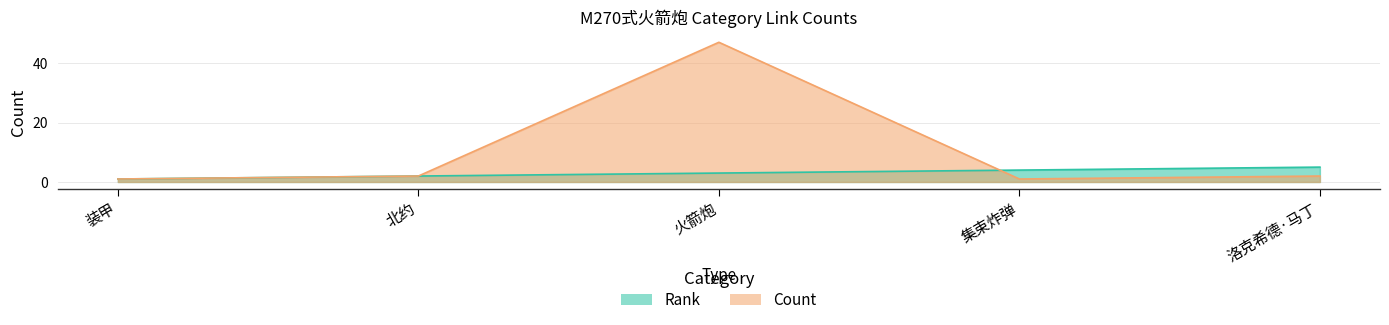

At which category does the chart reach its peak across all series?

火箭炮